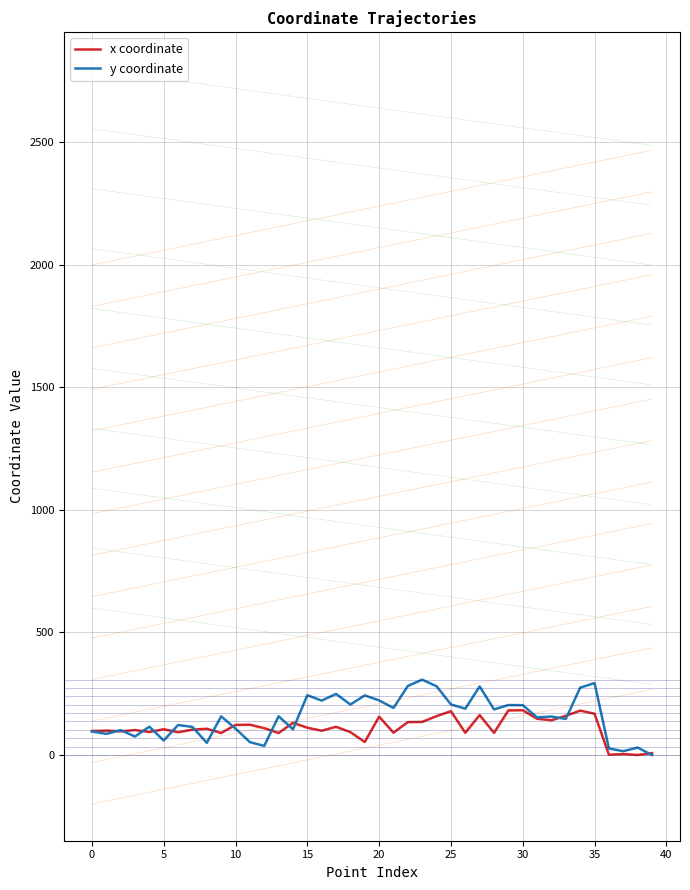

What is the difference between the maximum and minimum values in the y coordinate series?

307.5